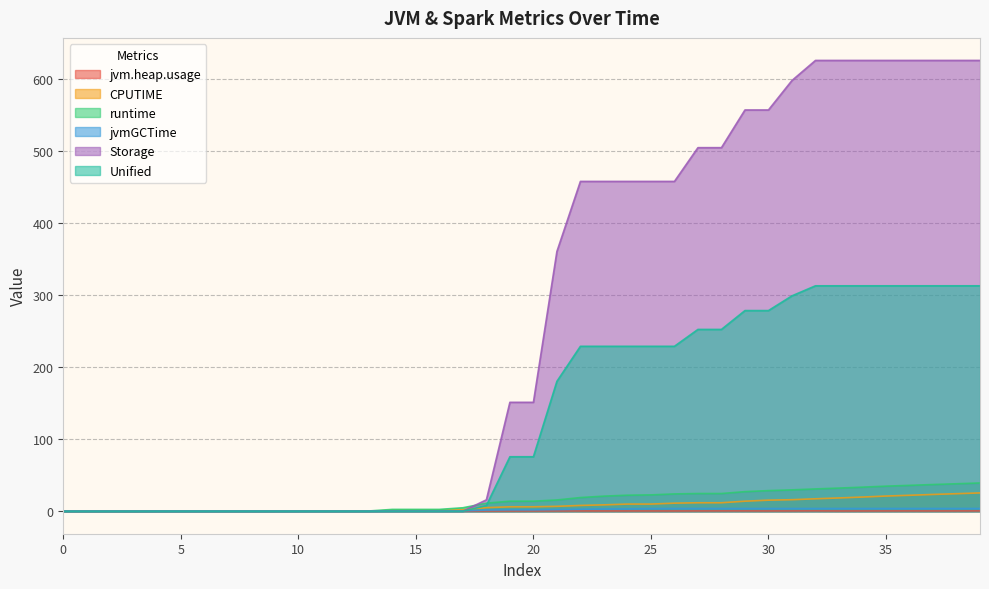

Which has a higher value, 36 or 28?

28